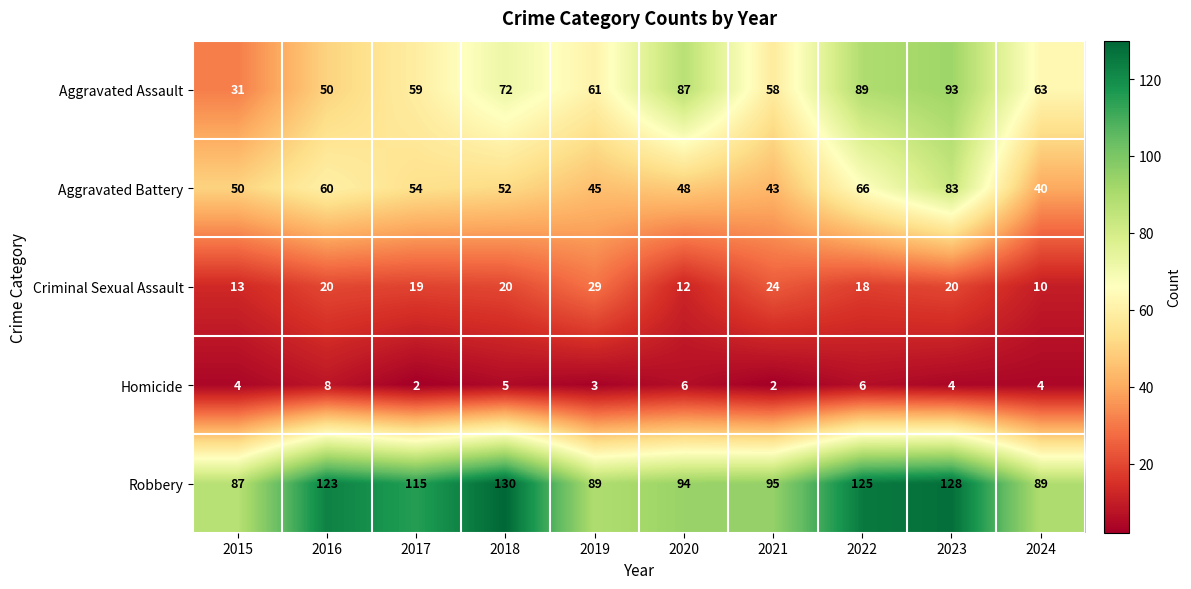

Between 2017 and 2022, which series saw the biggest shift?

Aggravated Assault